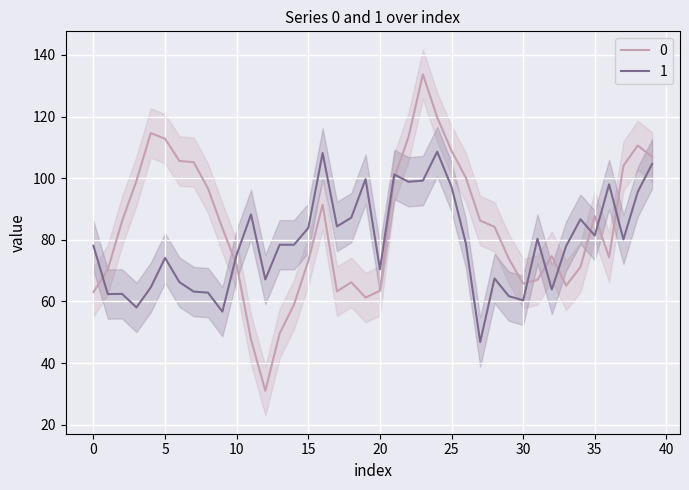

The 1 series shows 100.1 at 5. True or false?

False